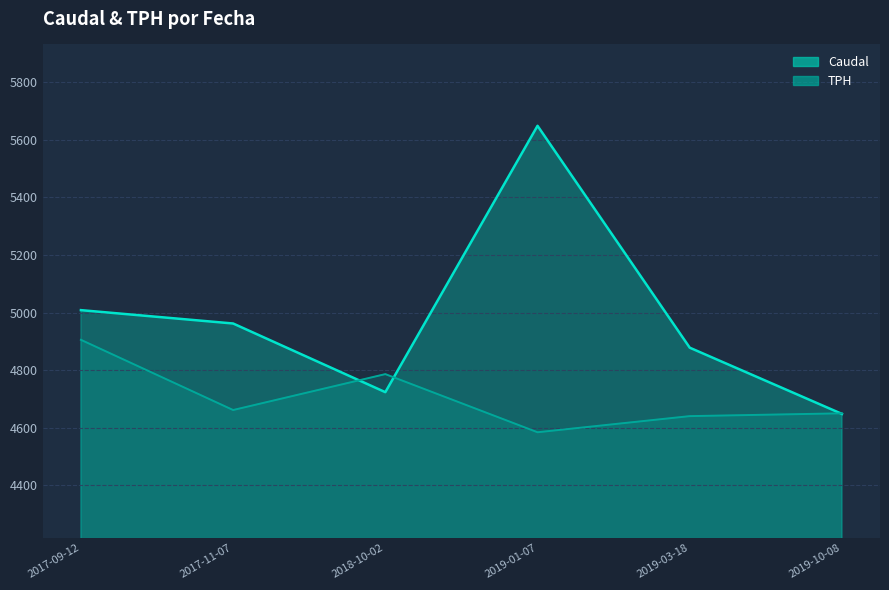

What is the difference between the TPH values at 2017-09-12 and 2017-11-07?

243.7